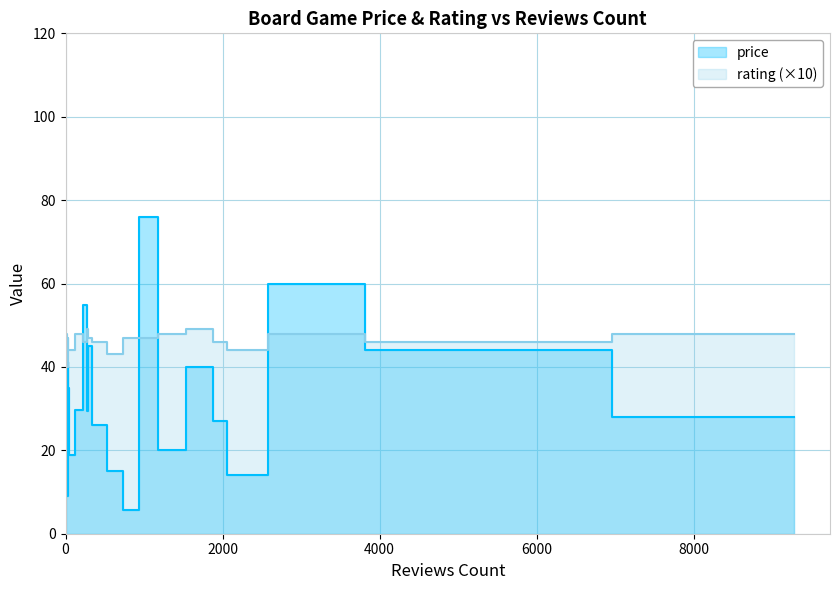

Which label corresponds to the largest value in the chart?

1083